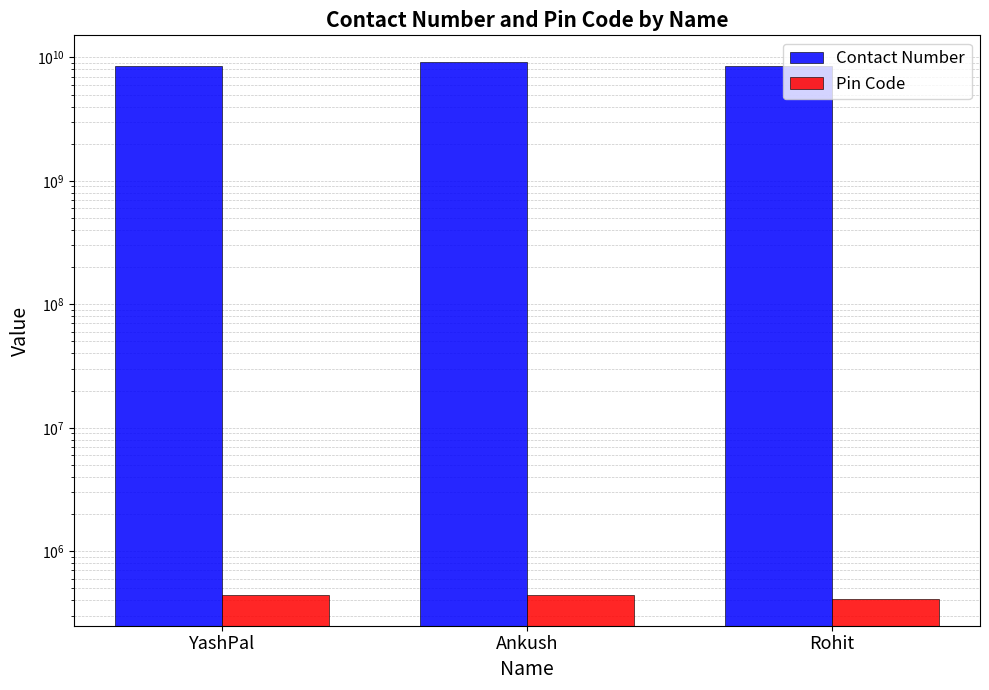

At which label does Pin Code first exceed 440011?

Ankush